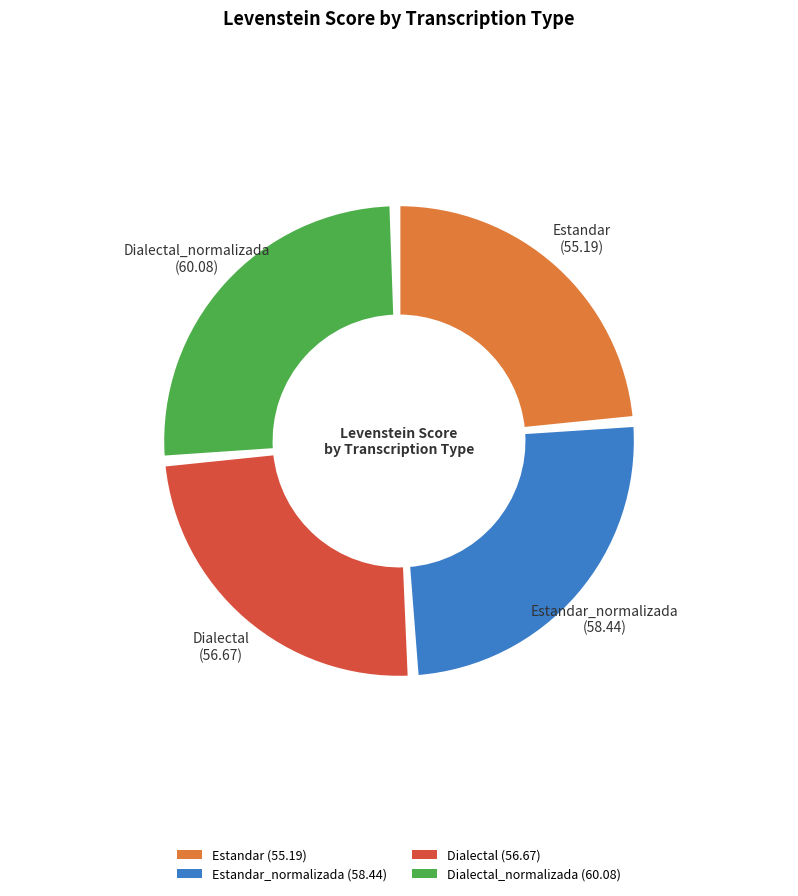

Which category has the biggest portion of the pie?

Dialectal_normalizada